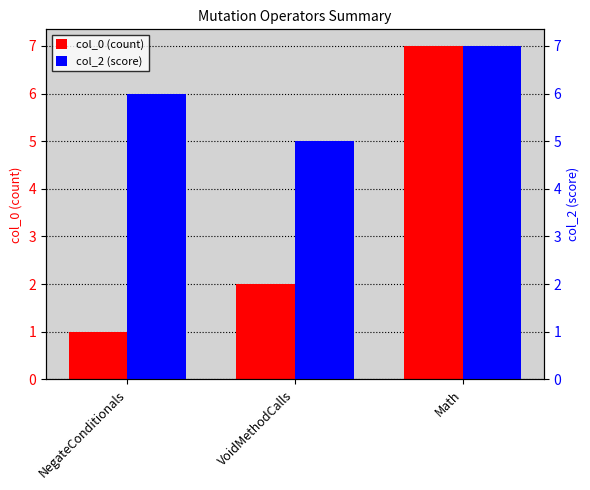

What position from the left is NegateConditionals?

1